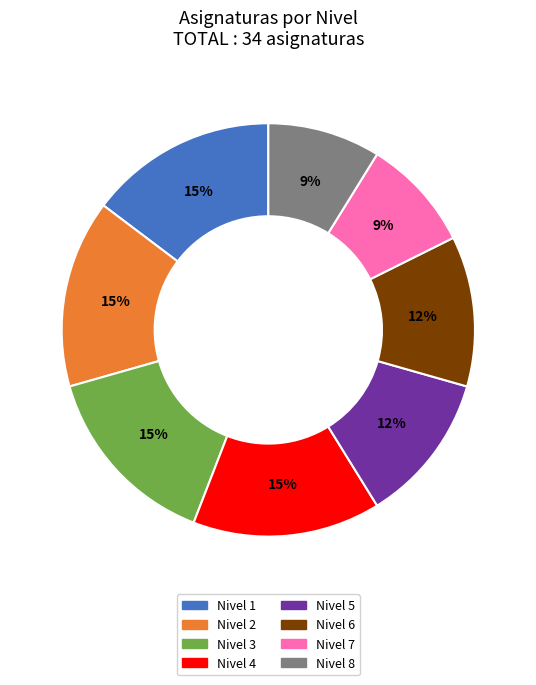

Is there any slice that represents more than half of the pie?

No